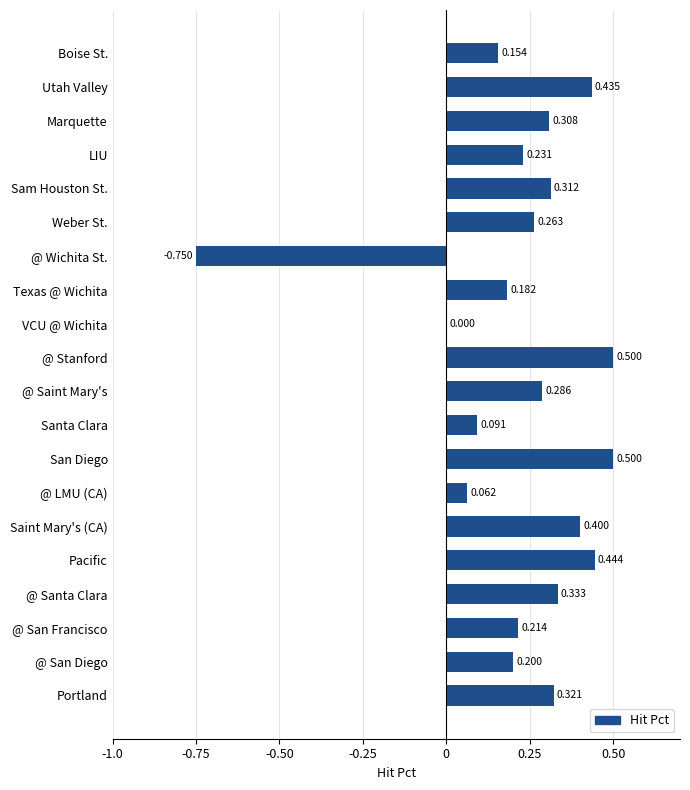

Which has a higher value, @ LMU (CA) or Saint Mary's (CA)?

Saint Mary's (CA)